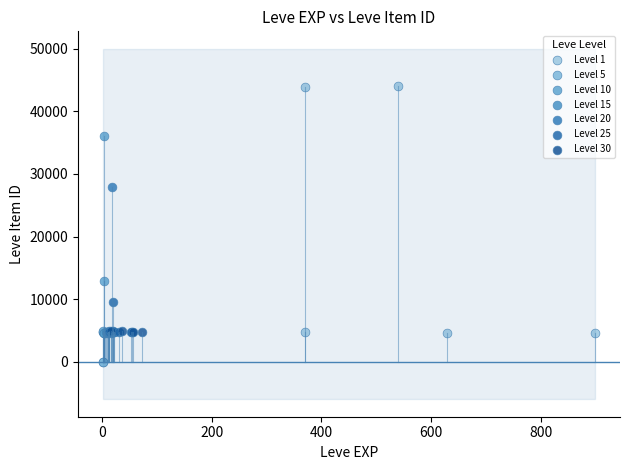

Which series contains the highest Y value?

Level 1